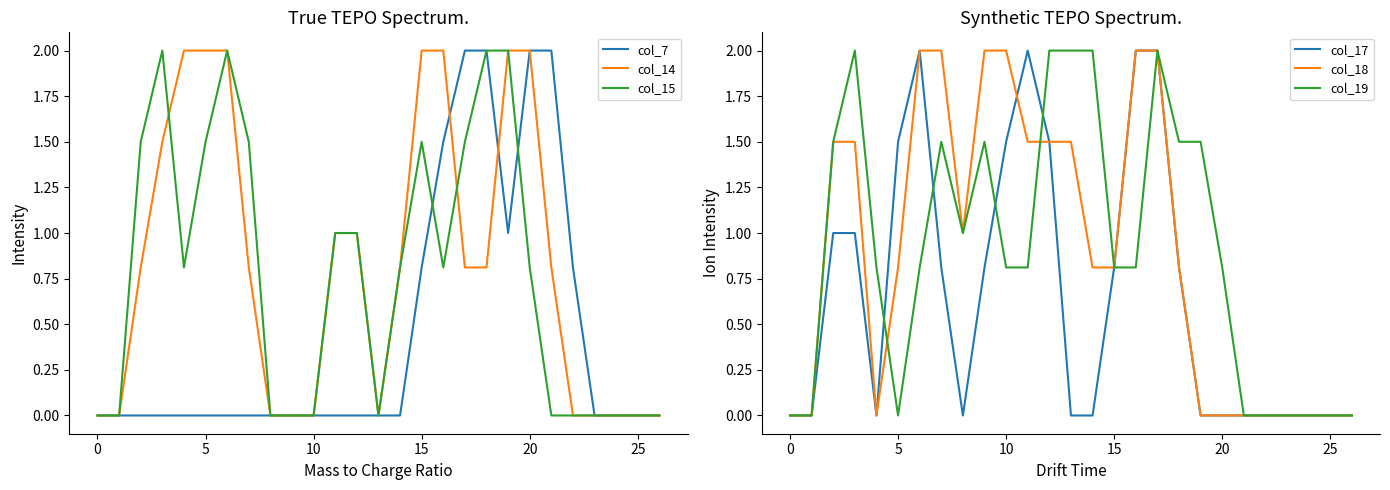

What is the label of the 19th point from the right?

8